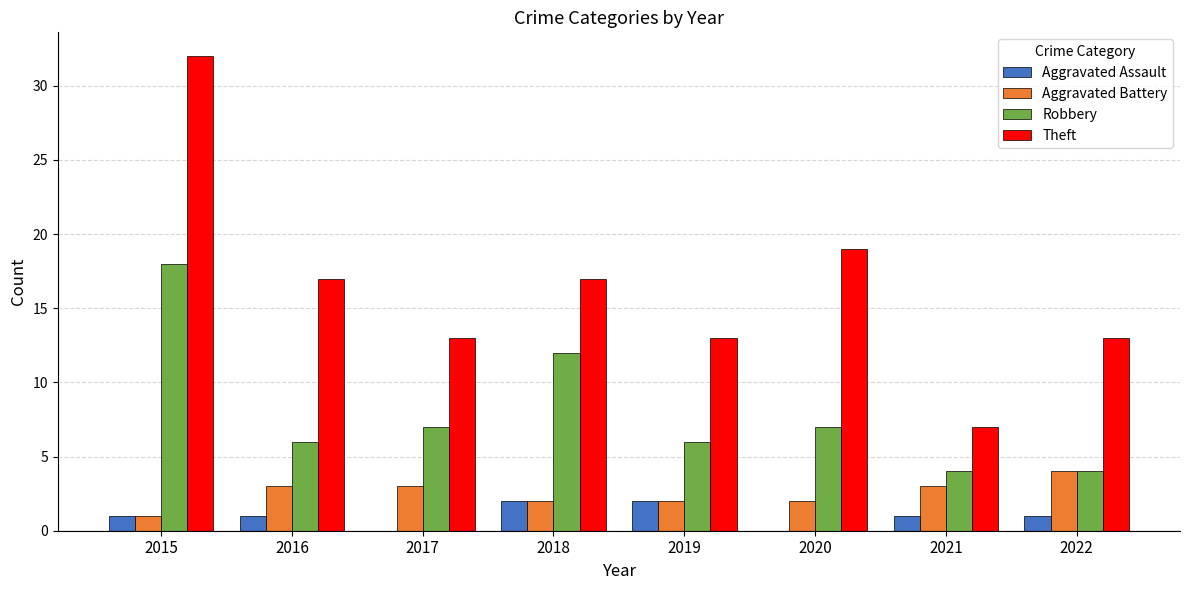

What is the total value across all series at 2020?

28